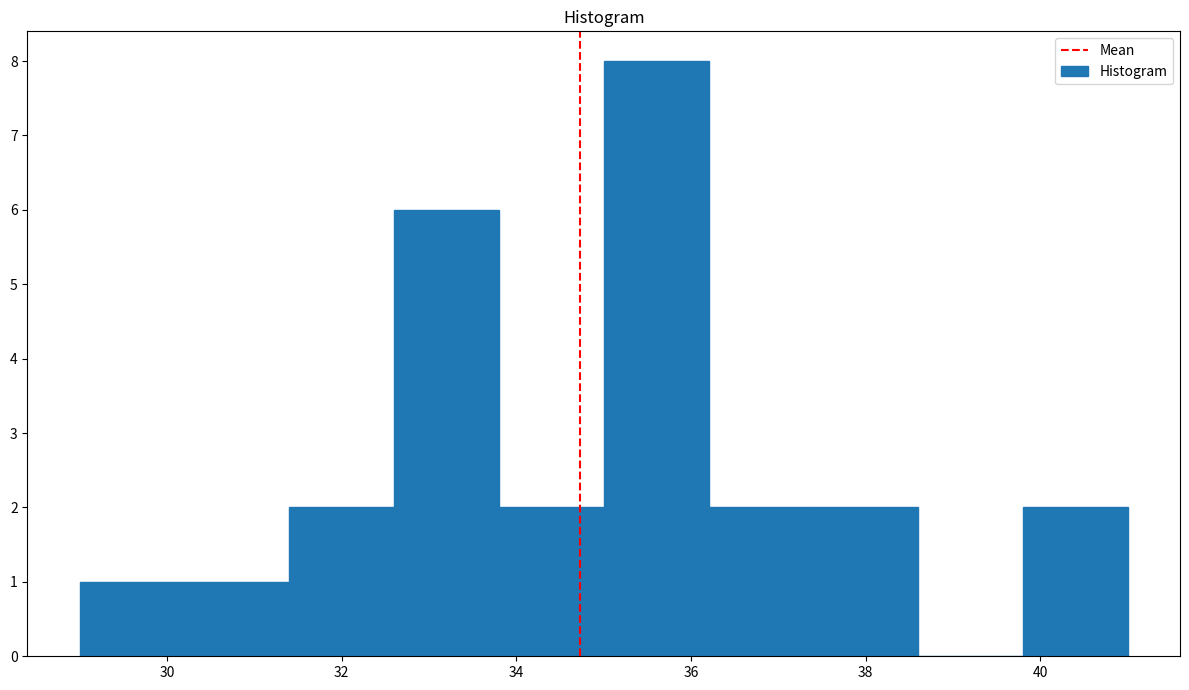

Reading left to right, transcribe this chart: for each bar, give the range it covers on the x-axis and its height. The values are not printed on the chart, so give them approximately, as read against the axis.

29.0 to 30.2: 1
30.2 to 31.4: 1
31.4 to 32.6: 2
32.6 to 33.8: 6
33.8 to 35.0: 2
35.0 to 36.2: 8
36.2 to 37.4: 2
37.4 to 38.6: 2
38.6 to 39.8: 0
39.8 to 41.0: 2